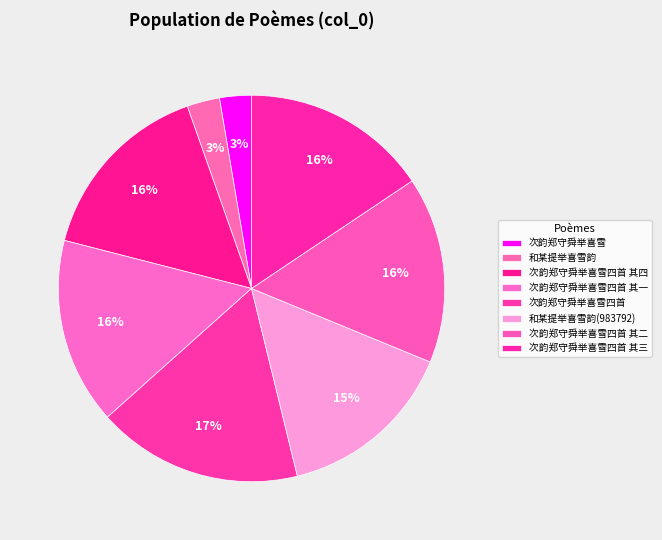

What percentage is the 和某提举喜雪韵(983792) slice, to the nearest percent?

15%